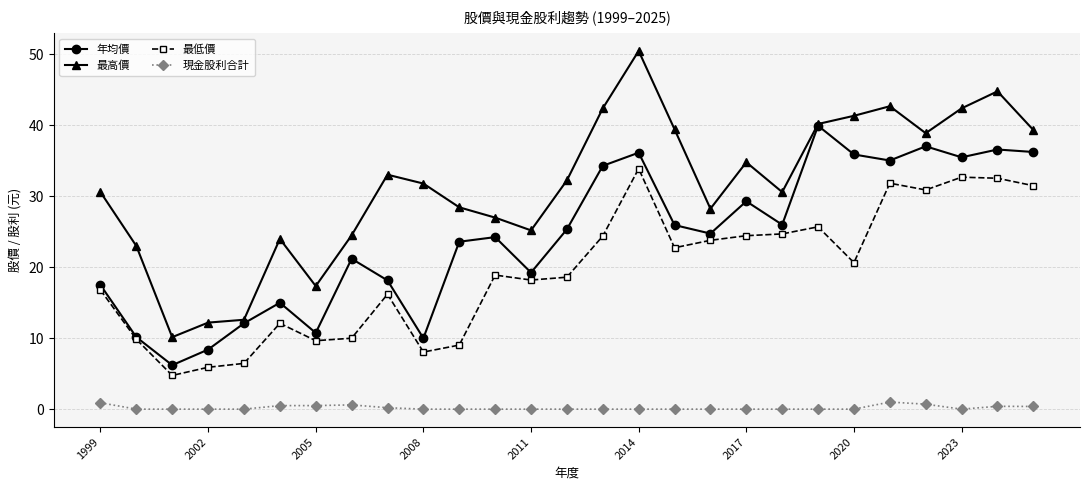

What is the value of the 現金股利合計 point at the 7th from the left?

0.5